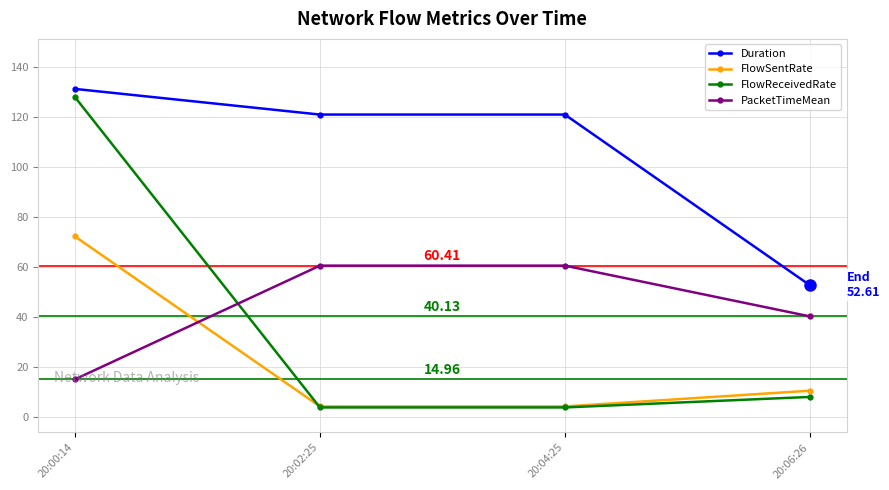

Which category has the highest value across all series?

20:00:14